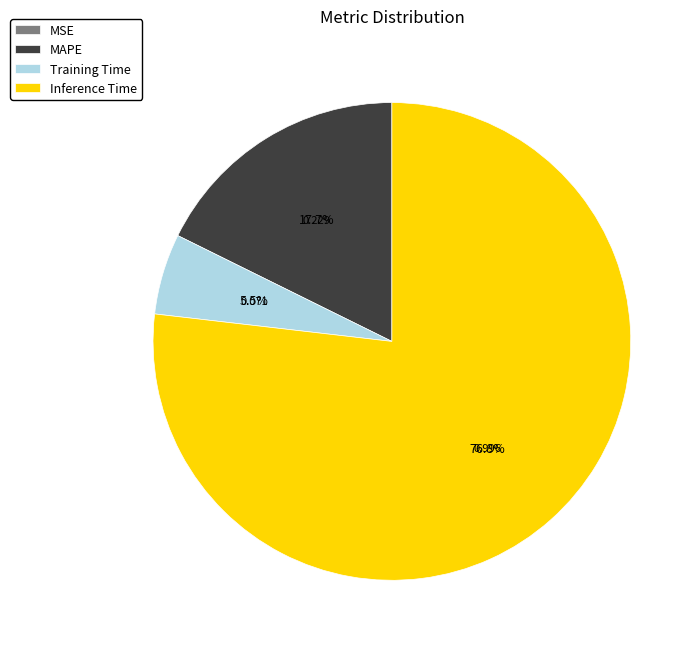

Is the sum of Training Time and Inference Time greater than half?

Yes